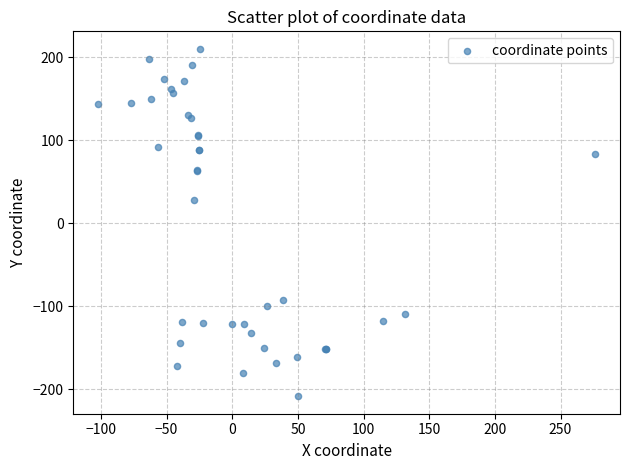

What Y value in the scatter plot is closest to 0?

27.9